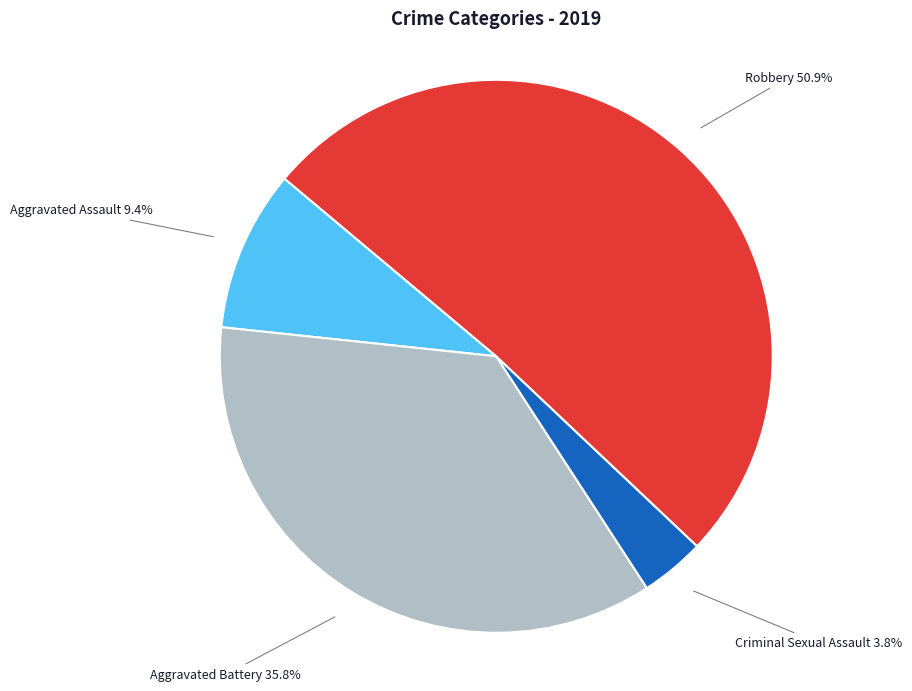

Is there a majority slice in this chart?

Yes